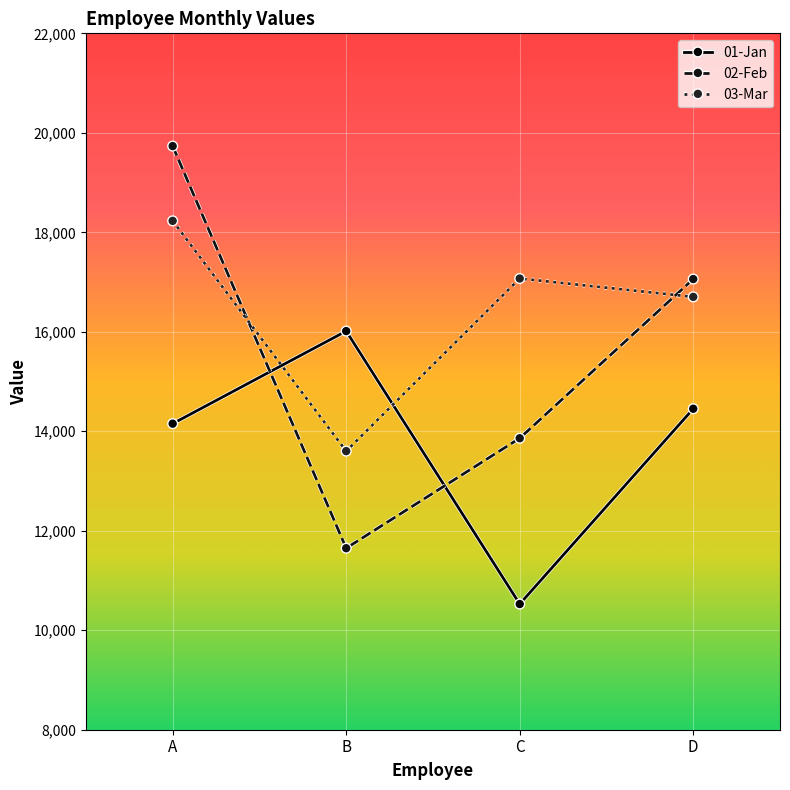

What is the maximum value for 02-Feb?

19733